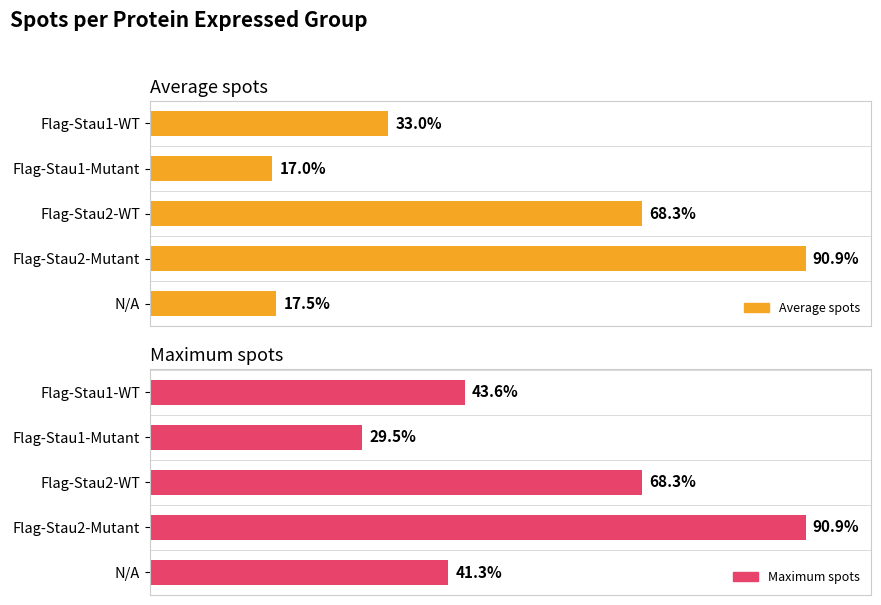

Is the value of Average spots at Flag-Stau2-Mutant greater than the value of Maximum spots at Flag-Stau2-Mutant?

No